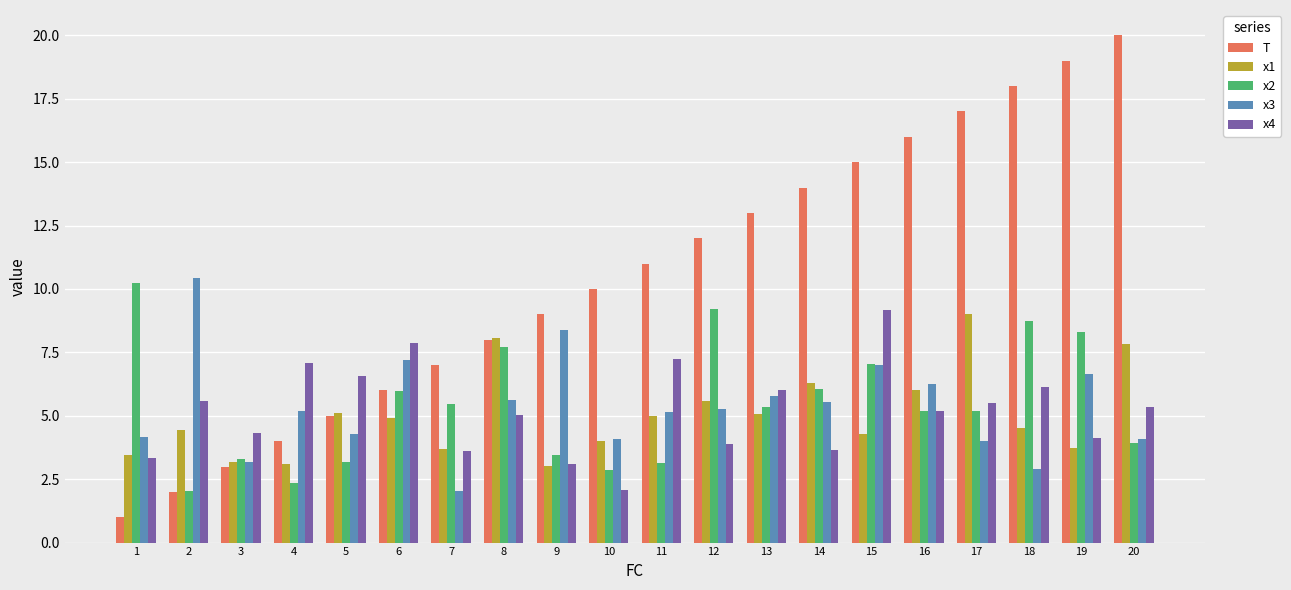

What is the difference between the maximum and minimum values in the x3 series?

8.4